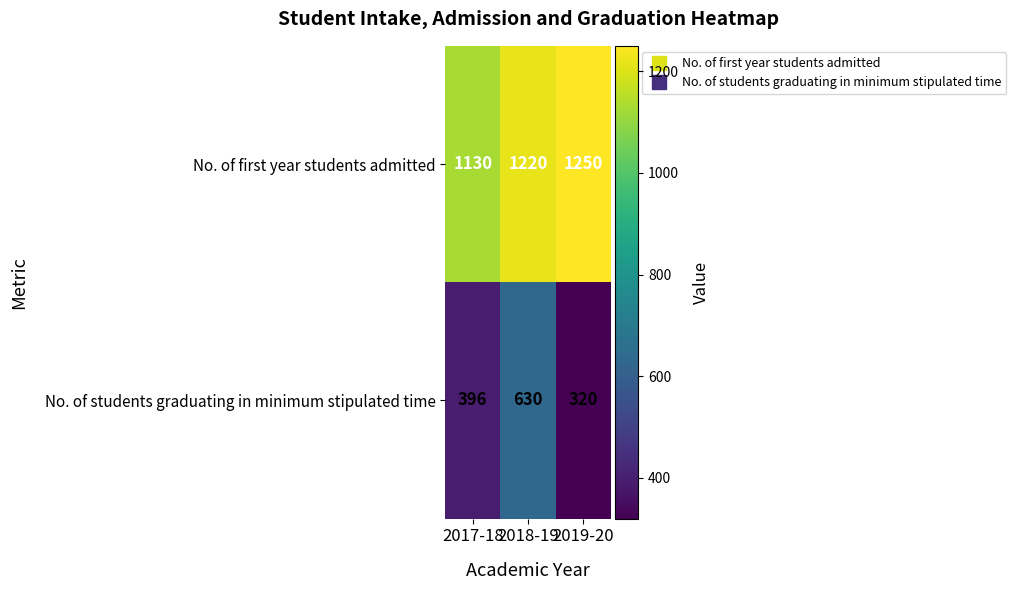

Between 2017-18 and 2018-19, which series saw the biggest shift?

No. of students graduating in minimum stipulated time